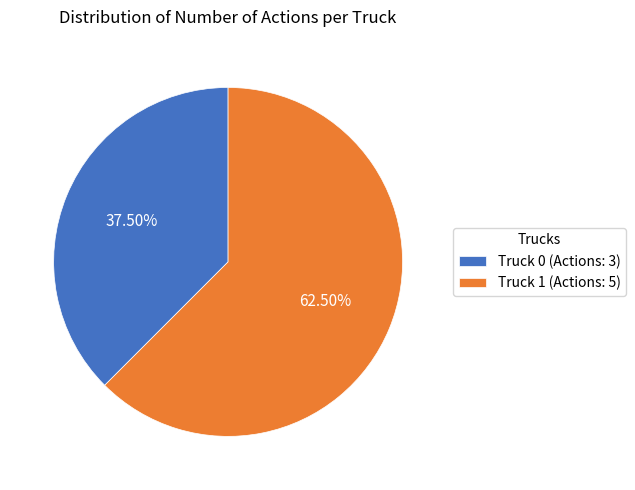

What is the smallest slice in the pie chart?

Truck 0